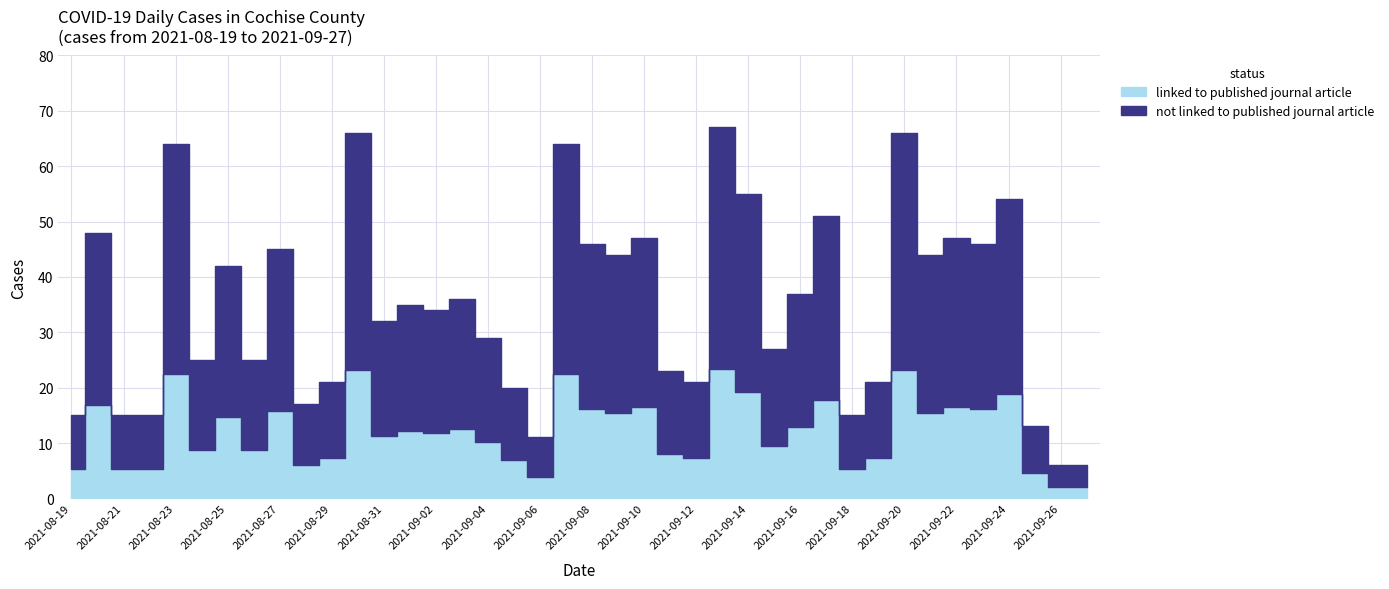

What is the ratio of the value at 2021-09-10 to the value at 2021-08-24?

1.9